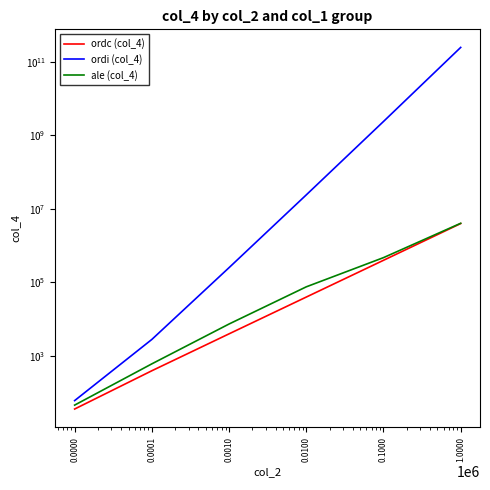

Does the chart have visible grid lines?

No